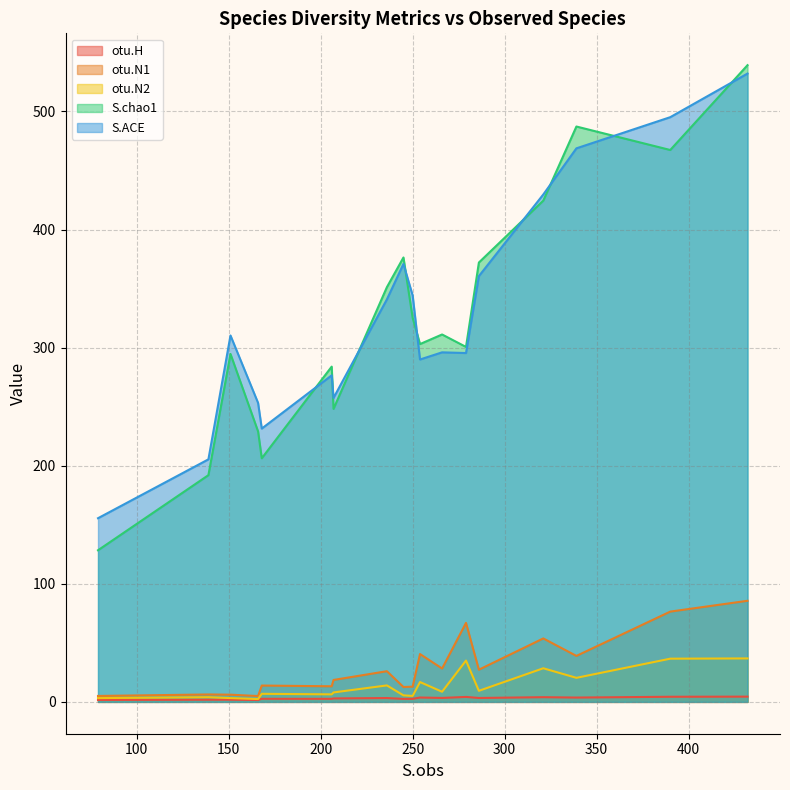

What is the maximum value for S.ACE?

532.1